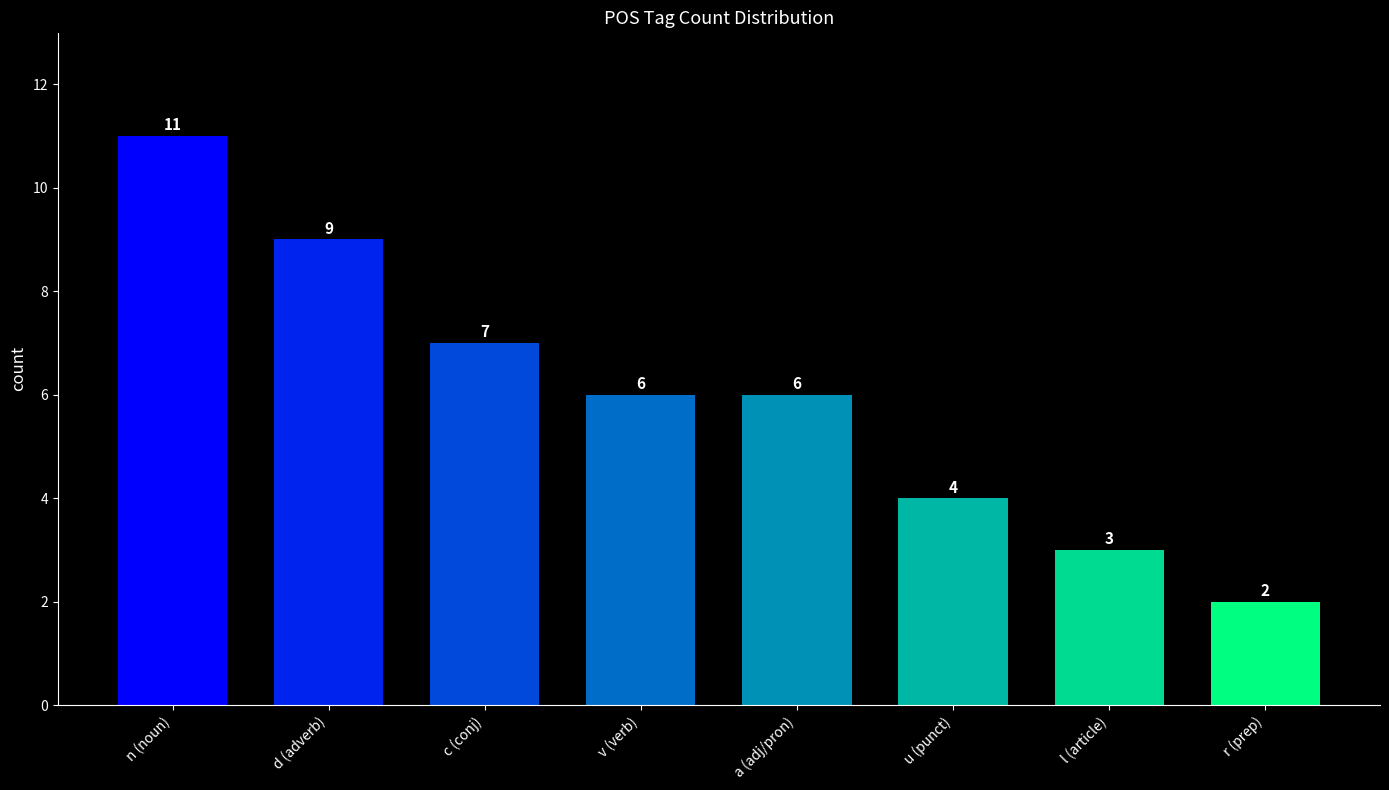

Between r (prep) and a (adj/pron), which is larger?

a (adj/pron)